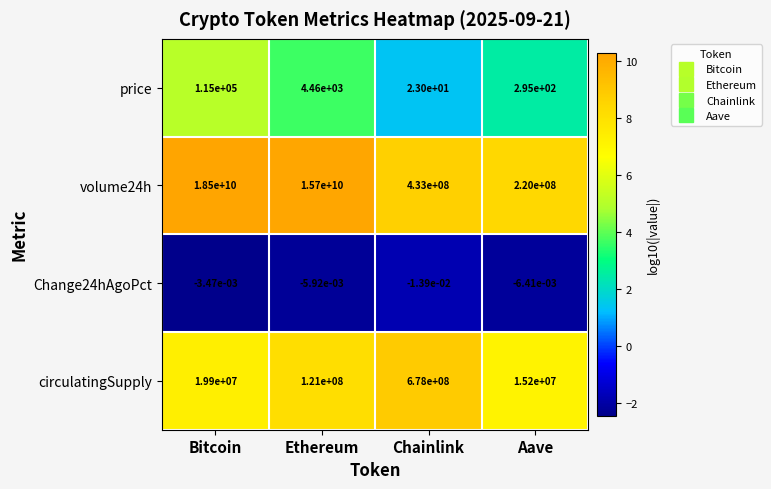

The value of price at Ethereum is 4460.0. True or false?

True